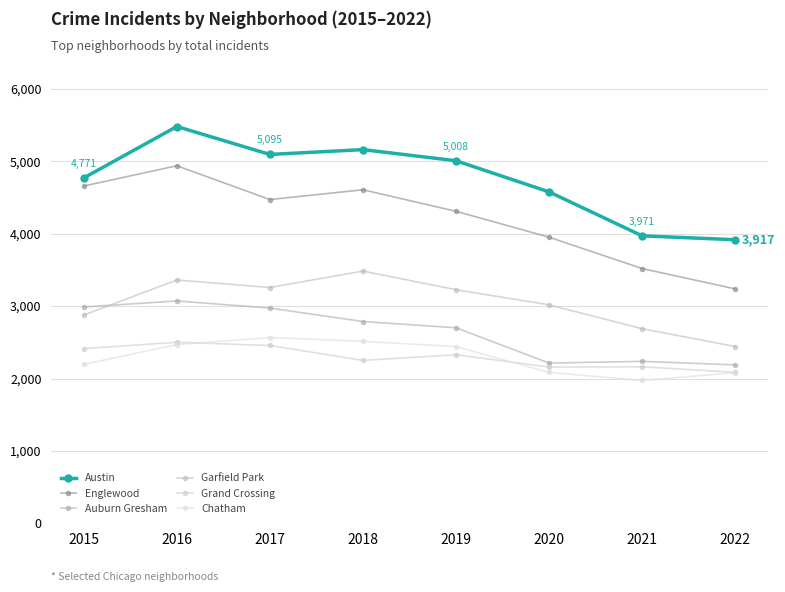

Which series ends up on top after the final intersection of Auburn Gresham and Garfield Park?

Garfield Park